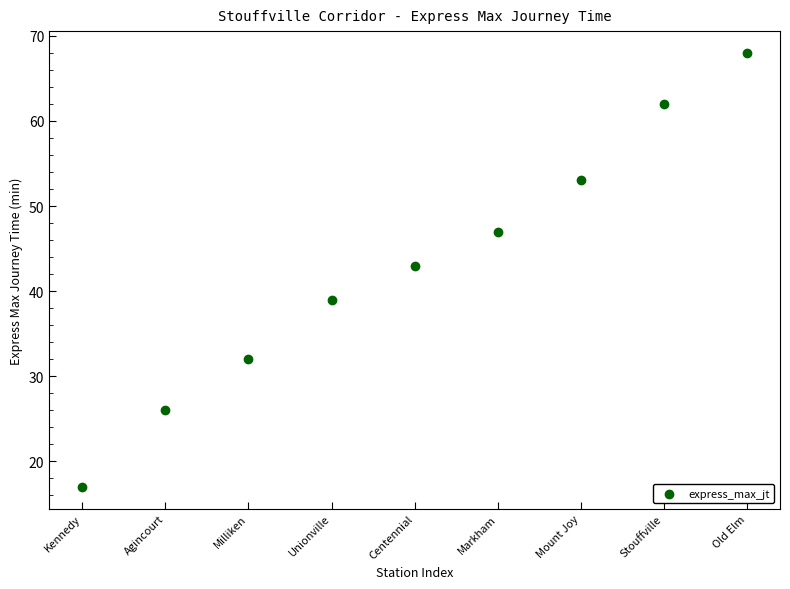

What is the average Y value?

43